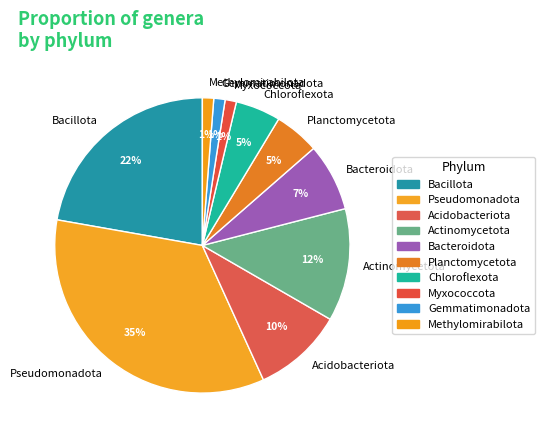

Between Methylomirabilota and Chloroflexota, which is larger?

Chloroflexota